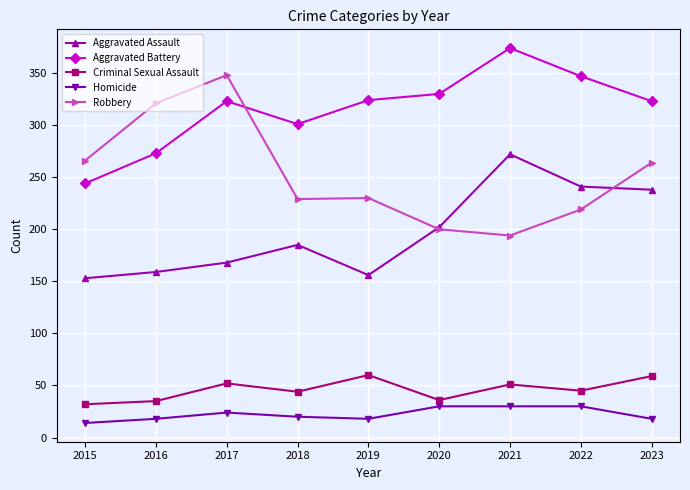

Is it true that Aggravated Assault equals 153 at 2015?

True